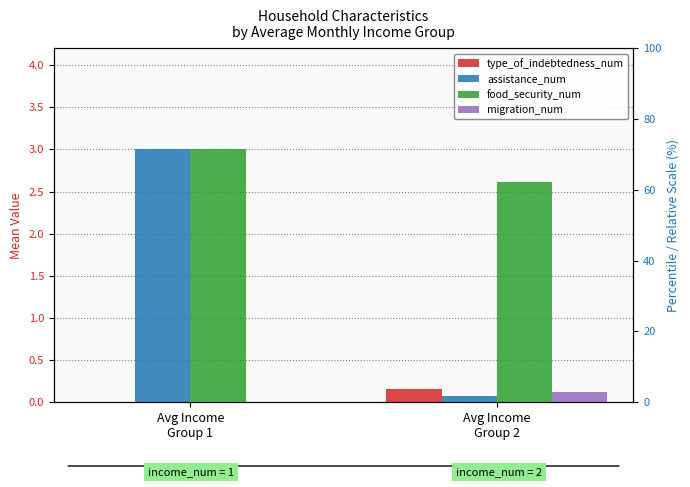

True or false: migration_num has a value of 0.0 at Avg Income
Group 1.

False